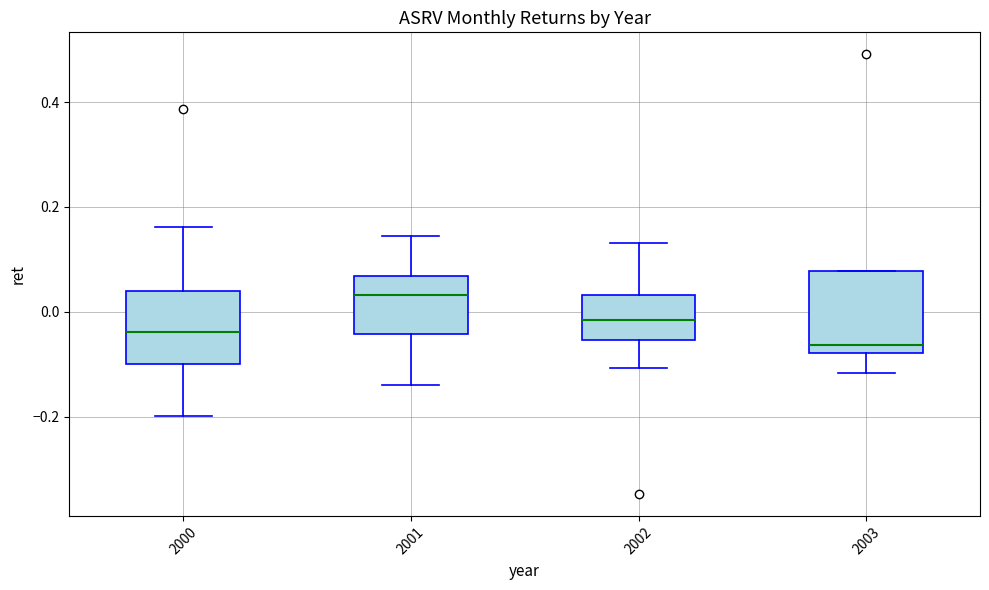

Reading left to right, read every box against the y-axis: the position of its median line, the range the box covers, and the ends of its whiskers. The values are not printed on the chart, so give them approximately, as read against the axis.

2000: median -0.04, box -0.10 to 0.04, whiskers -0.20 to 0.16
2001: median 0.04, box -0.04 to 0.06, whiskers -0.14 to 0.14
2002: median -0.02, box -0.06 to 0.04, whiskers -0.10 to 0.14
2003: median -0.06, box -0.08 to 0.08, whiskers -0.12 to 0.08